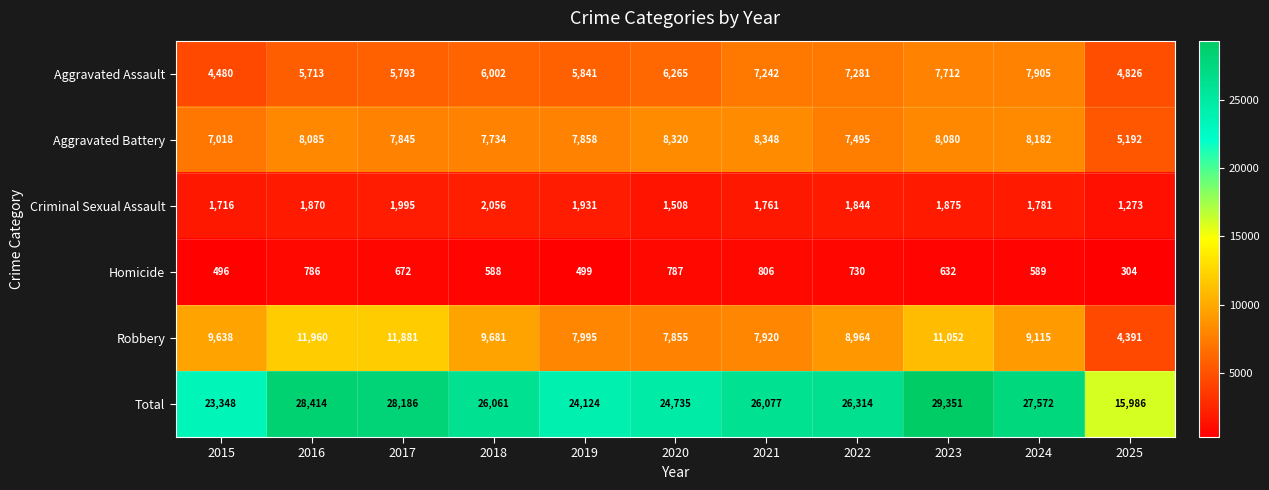

What is the difference between the maximum and second lowest values in the Total series?

6003